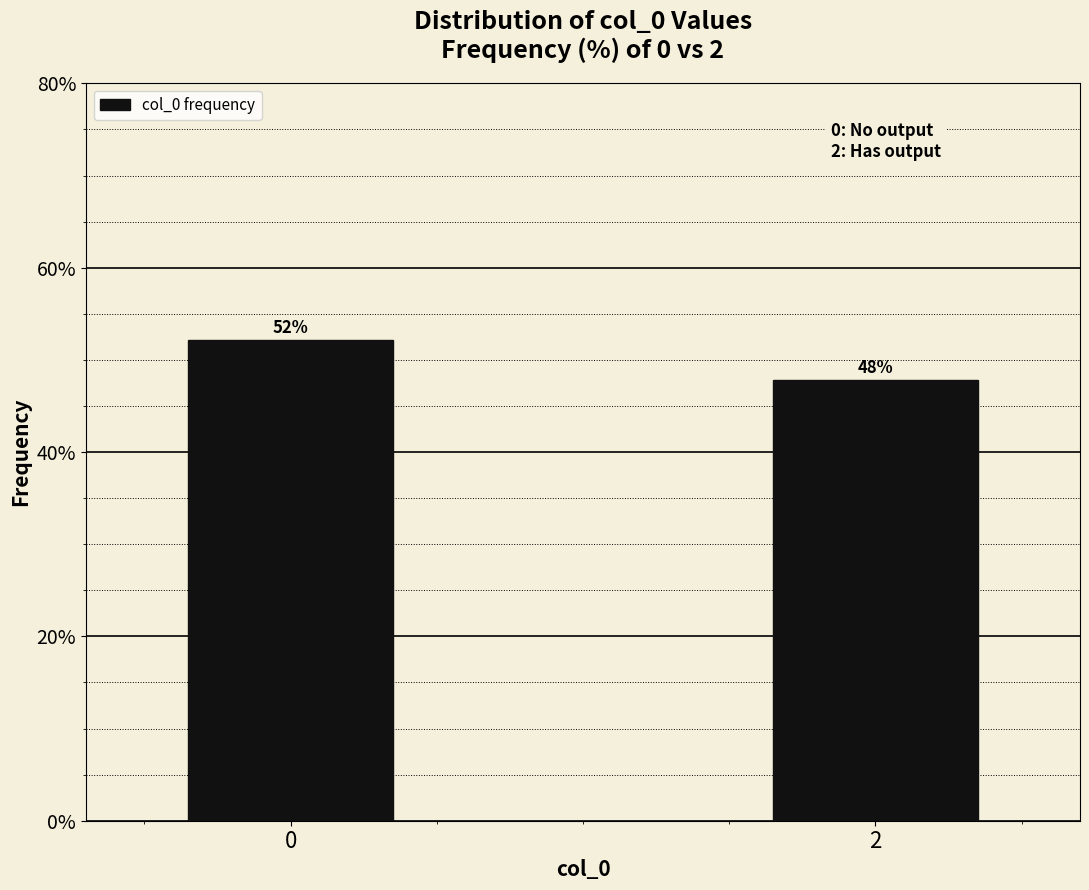

What is the ratio of the value at 2 to the value at 0?

0.9